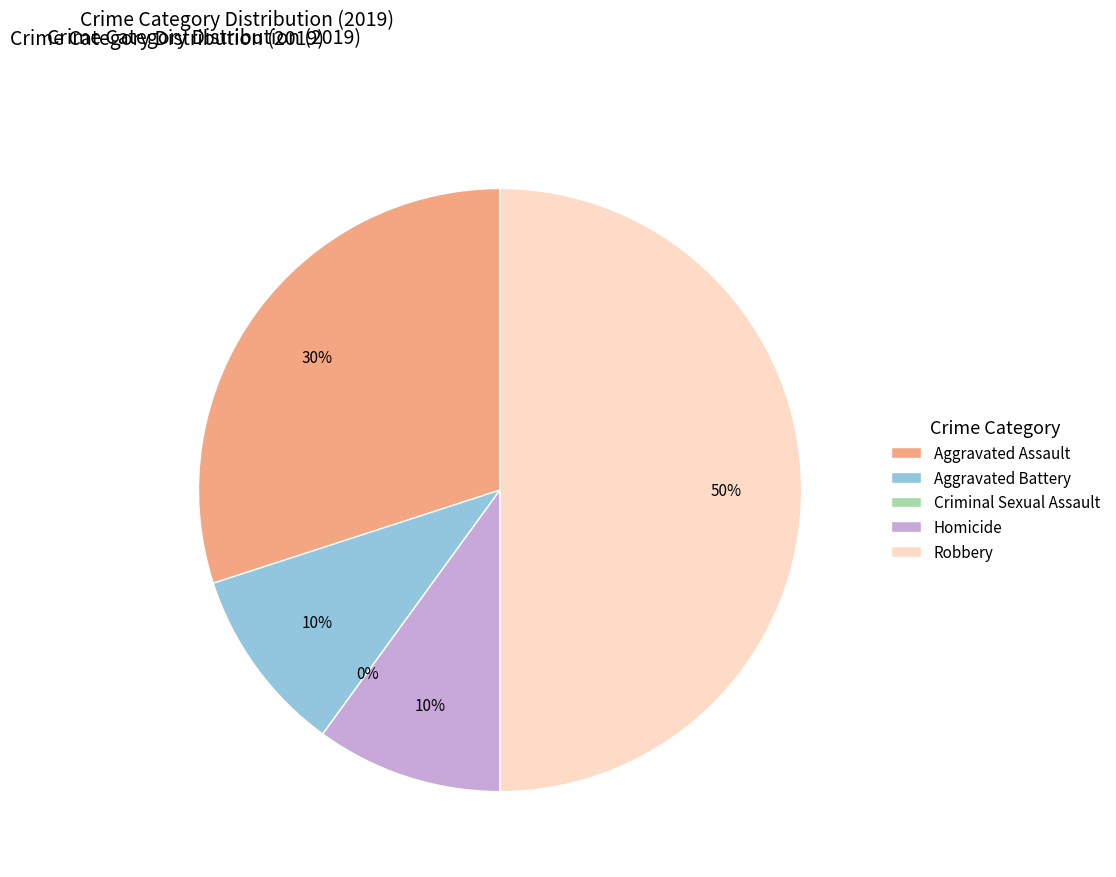

Between Aggravated Battery and Homicide, which is larger?

Aggravated Battery